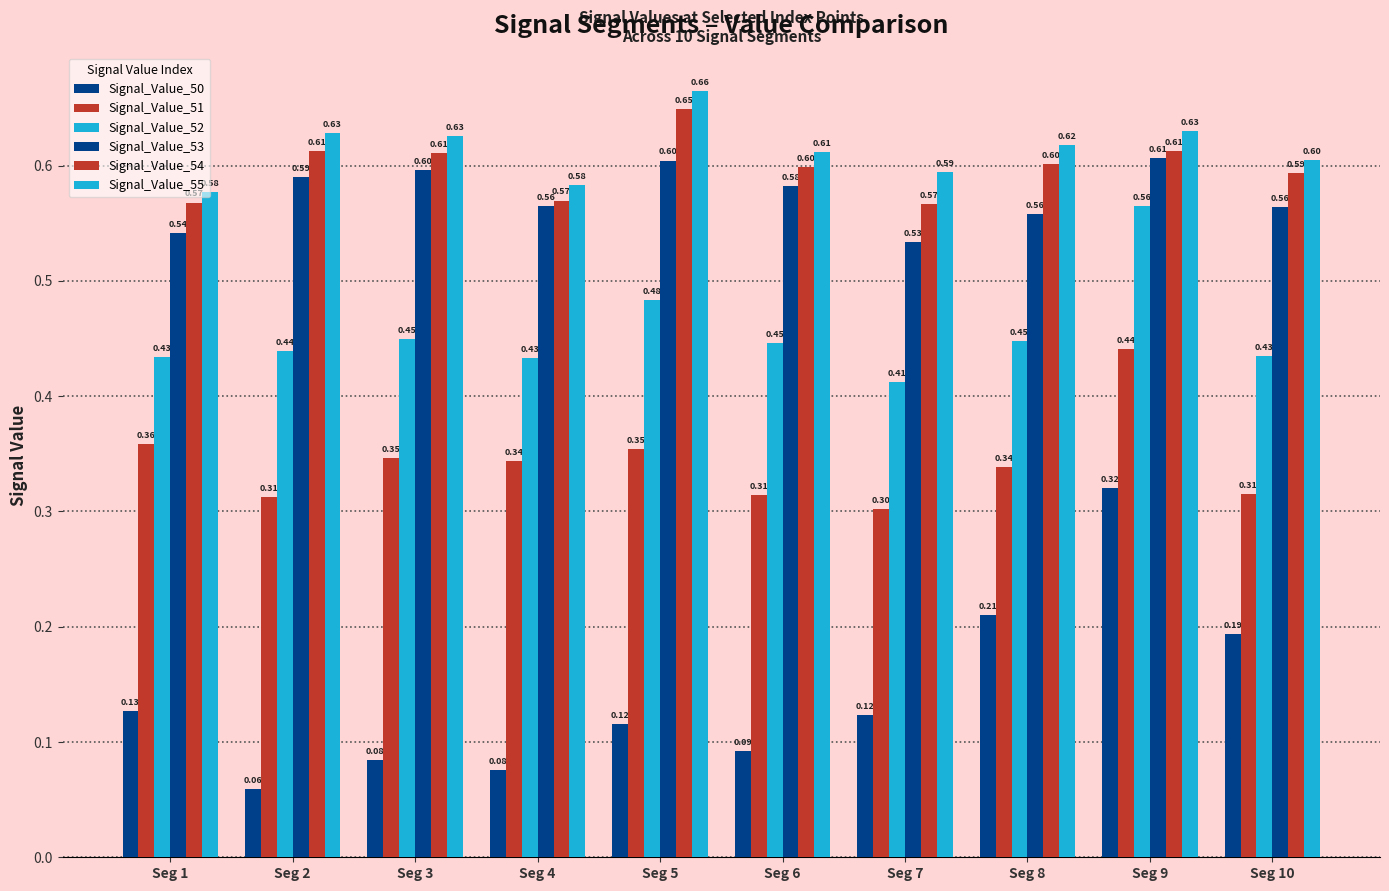

How many bars are there in total?

60